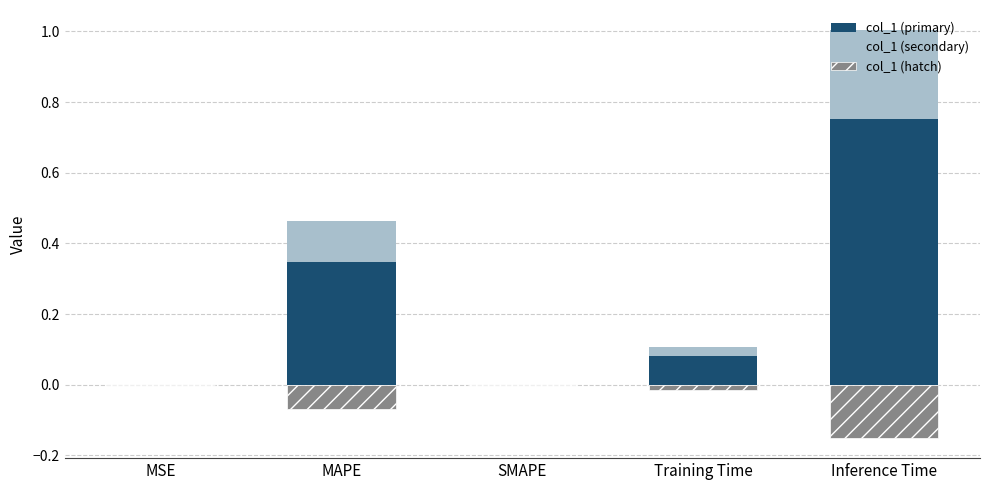

What is the label of the 1st bar from the right?

Inference Time